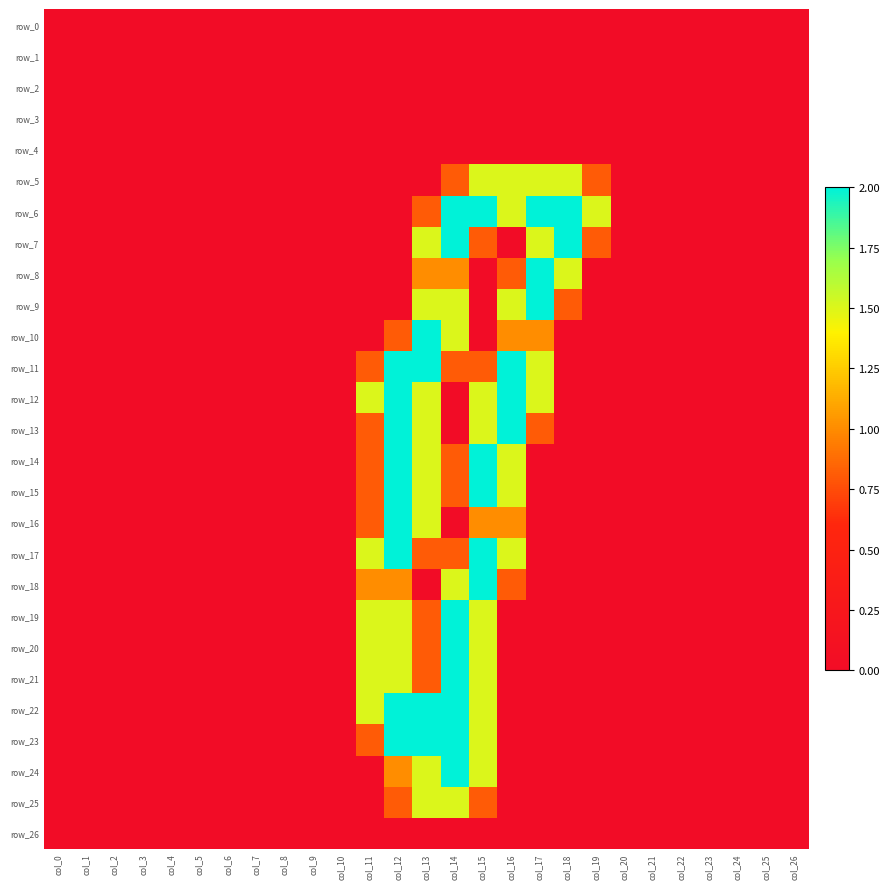

List the labels in order of row_11 value, largest first.

col_12, col_13, col_16, col_17, col_11, col_14, col_15, col_0, col_1, col_2, col_3, col_4, col_5, col_6, col_7, col_8, col_9, col_10, col_18, col_19, col_20, col_21, col_22, col_23, col_24, col_25, col_26